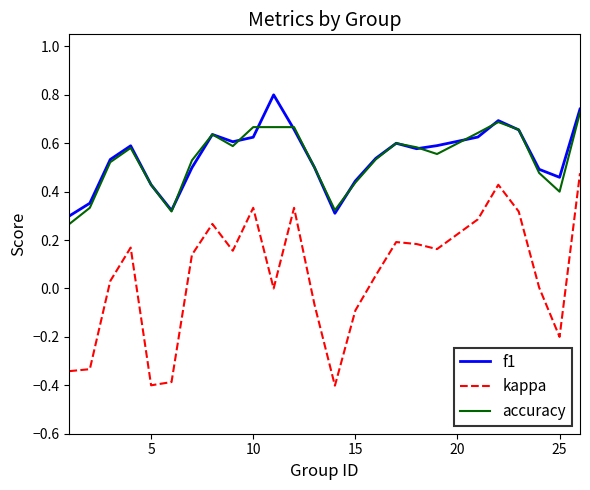

What is the smallest value displayed?

-0.4